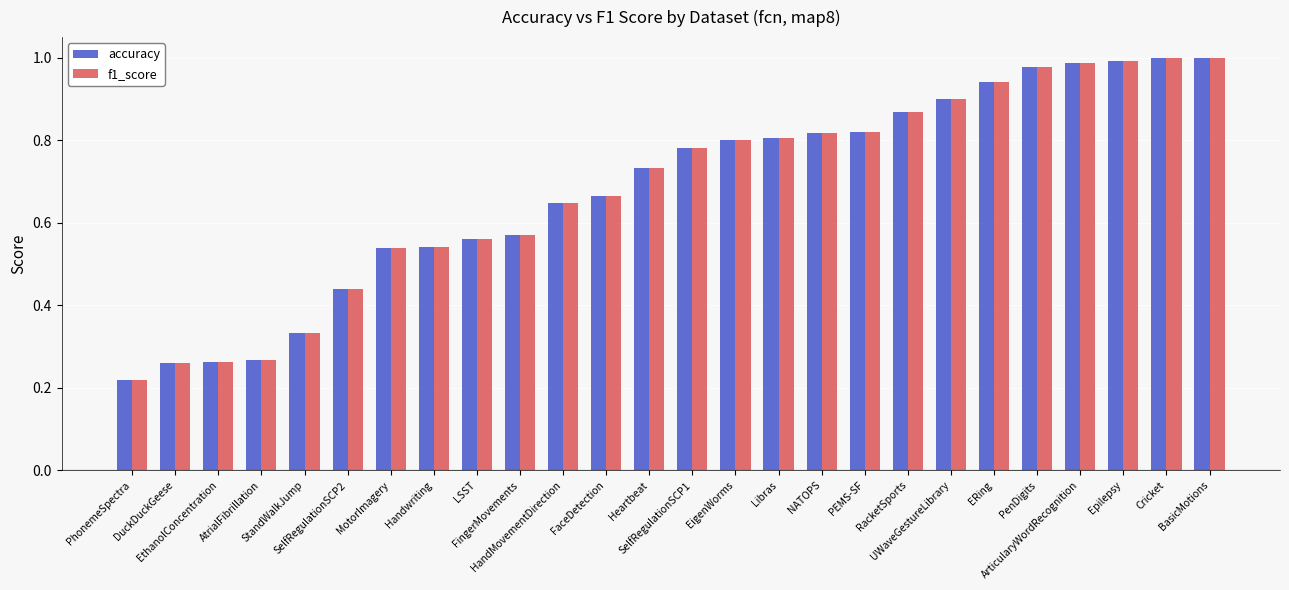

How many bars are there in total?

52